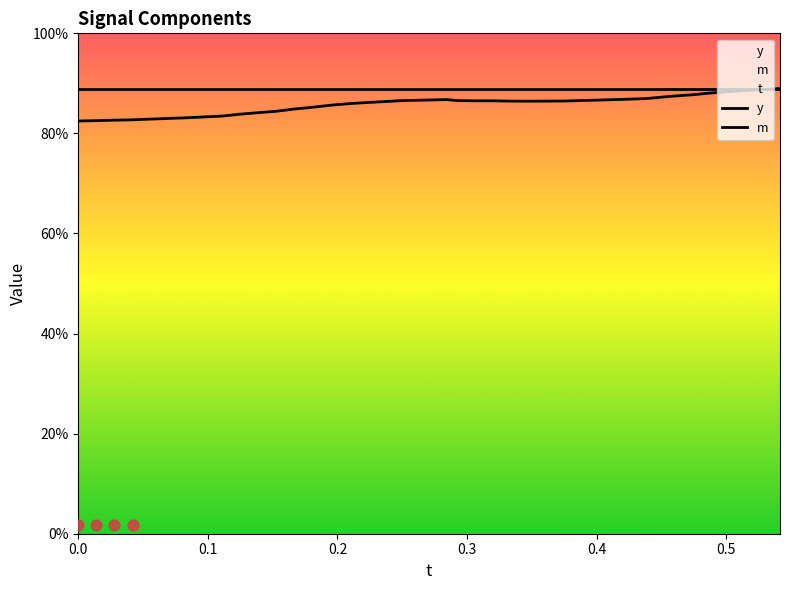

What are all the series names shown in the legend?

y, m